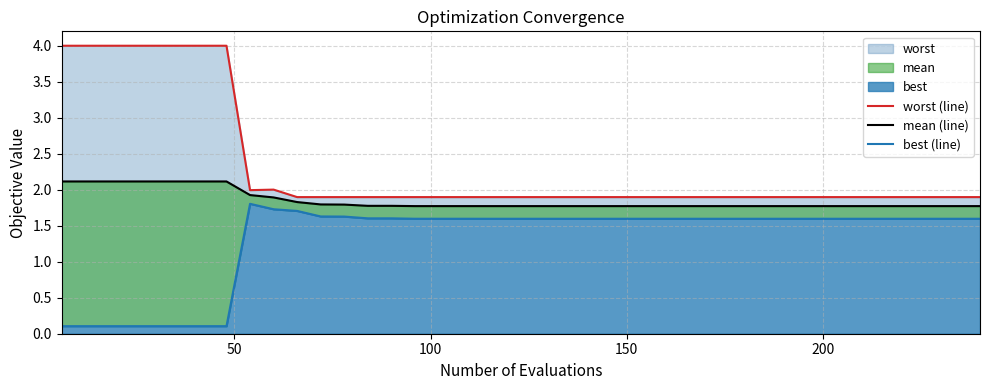

Rank the series by their average value, from lowest to highest.

best (line), mean (line), worst (line)